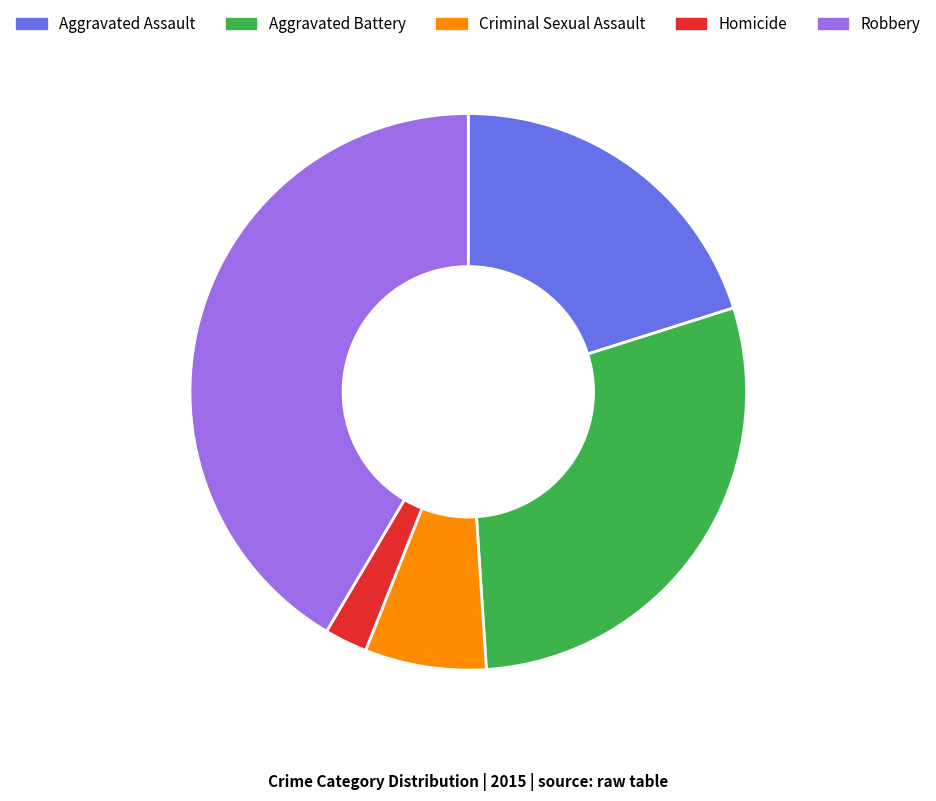

How many segments does this pie chart have?

5